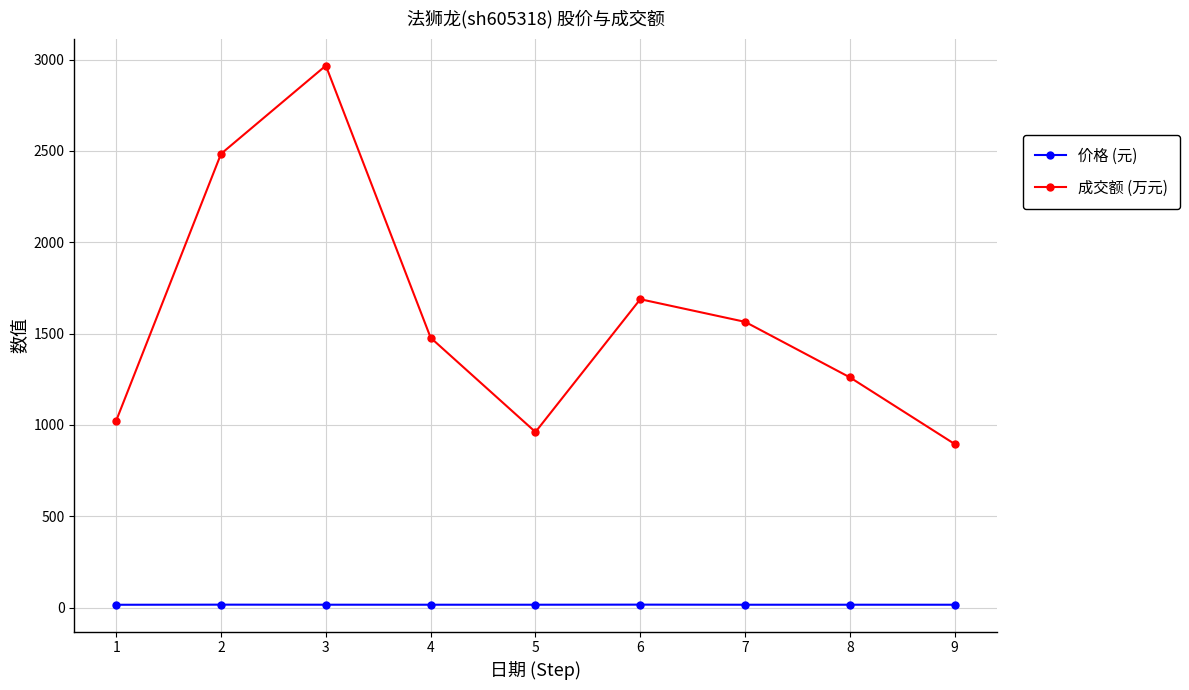

True or false: 价格 (元) and 成交额 (万元) intersect in this chart.

False